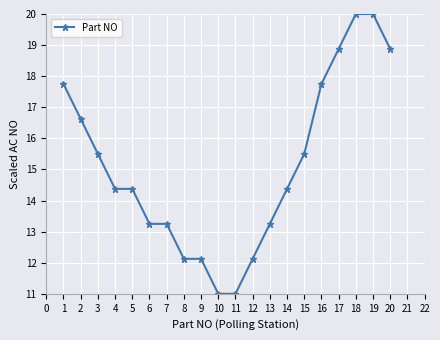

What is the value of the 4th point from the left?

14.4